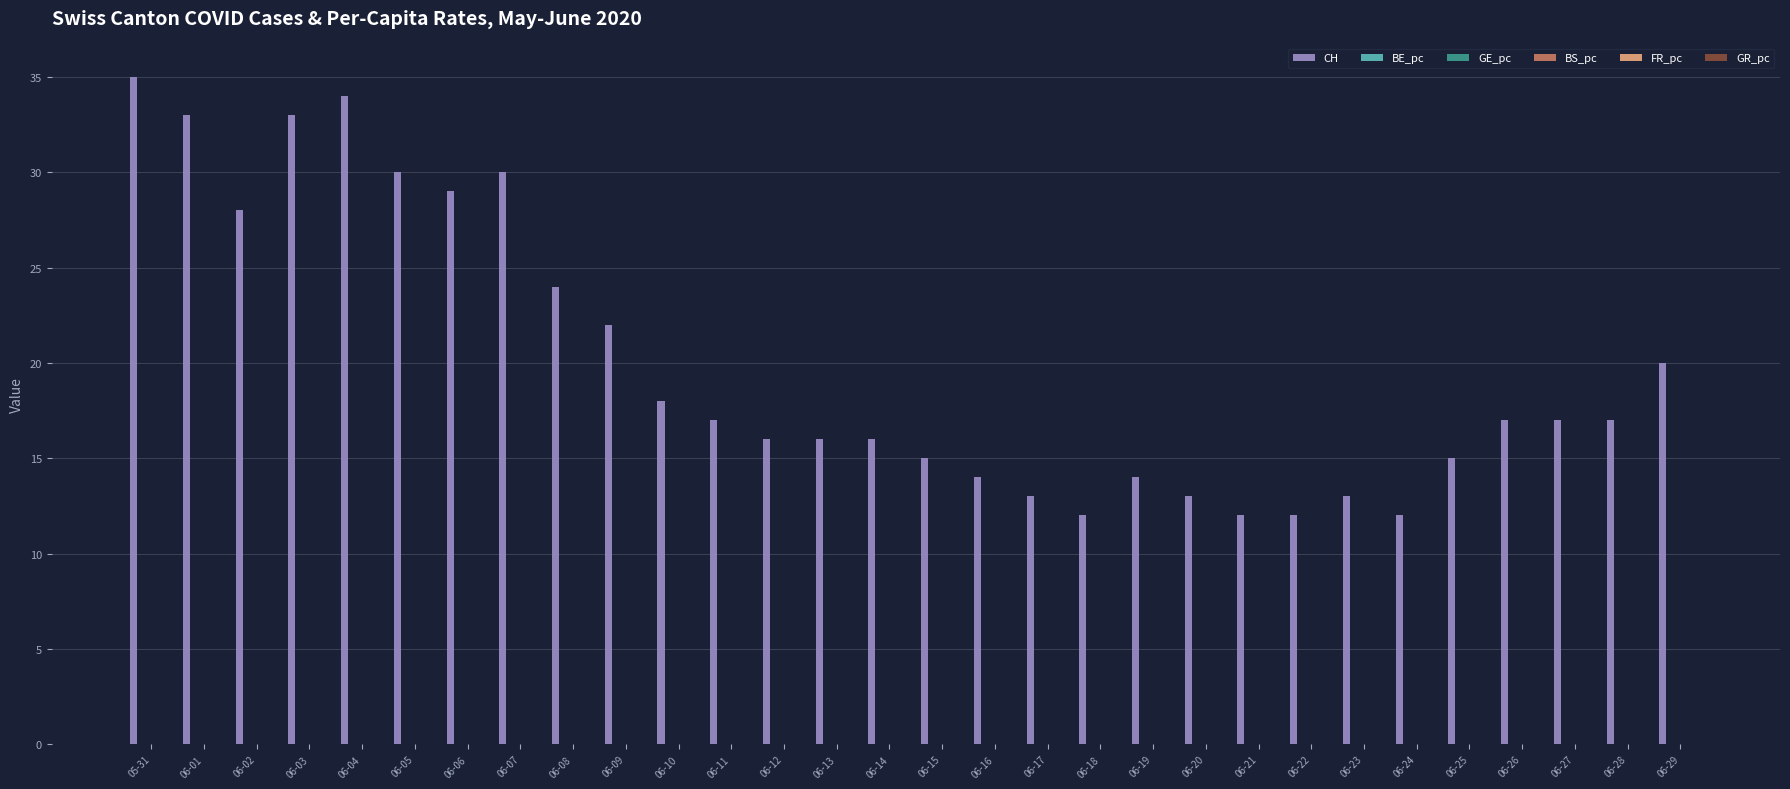

The CH series shows 2.9 at 06-23. True or false?

False